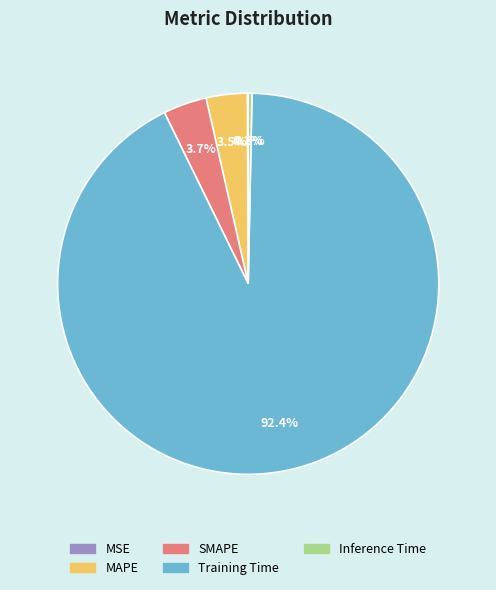

True or false: Training Time accounts for 78% of the total.

False